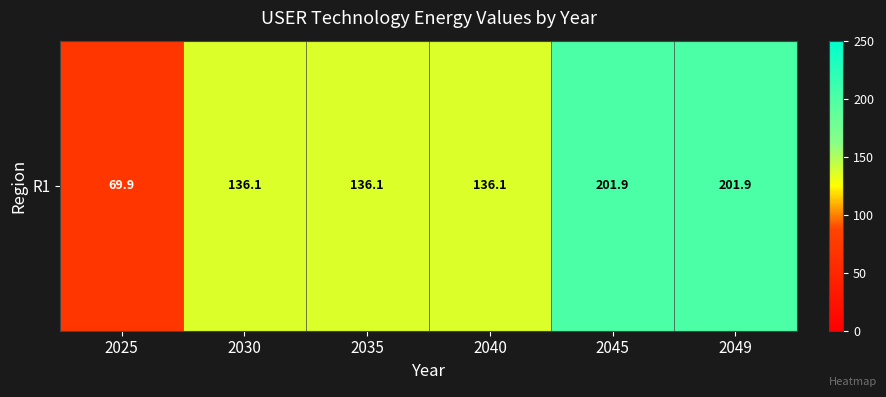

Reading left to right, list all the values displayed in this chart.

2025=69.9	2030=136.1	2035=136.1	2040=136.1	2045=201.9	2049=201.9